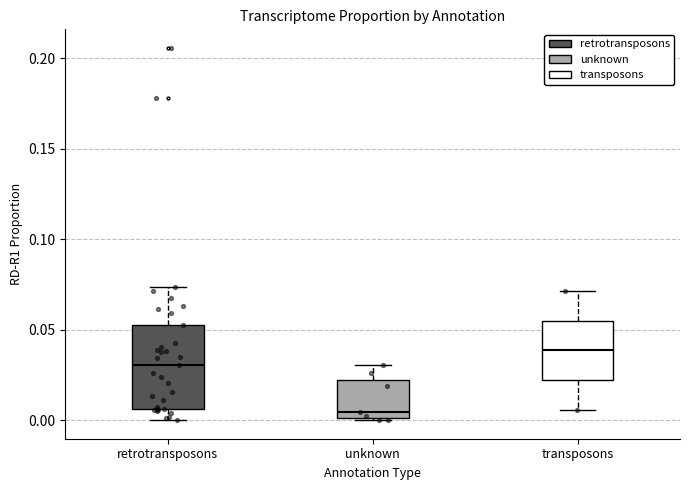

Reading left to right, transcribe this box plot: for each box, give where its median line is, the range the box spans, and where its two whiskers end, as read against the y-axis. The values are not printed on the chart, so give them approximately, as read against the axis.

retrotransposons: median 0.030, box 0.005 to 0.050, whiskers 0.000 to 0.075
unknown: median 0.005, box 0.000 to 0.020, whiskers 0.000 to 0.030
transposons: median 0.040, box 0.020 to 0.055, whiskers 0.005 to 0.070